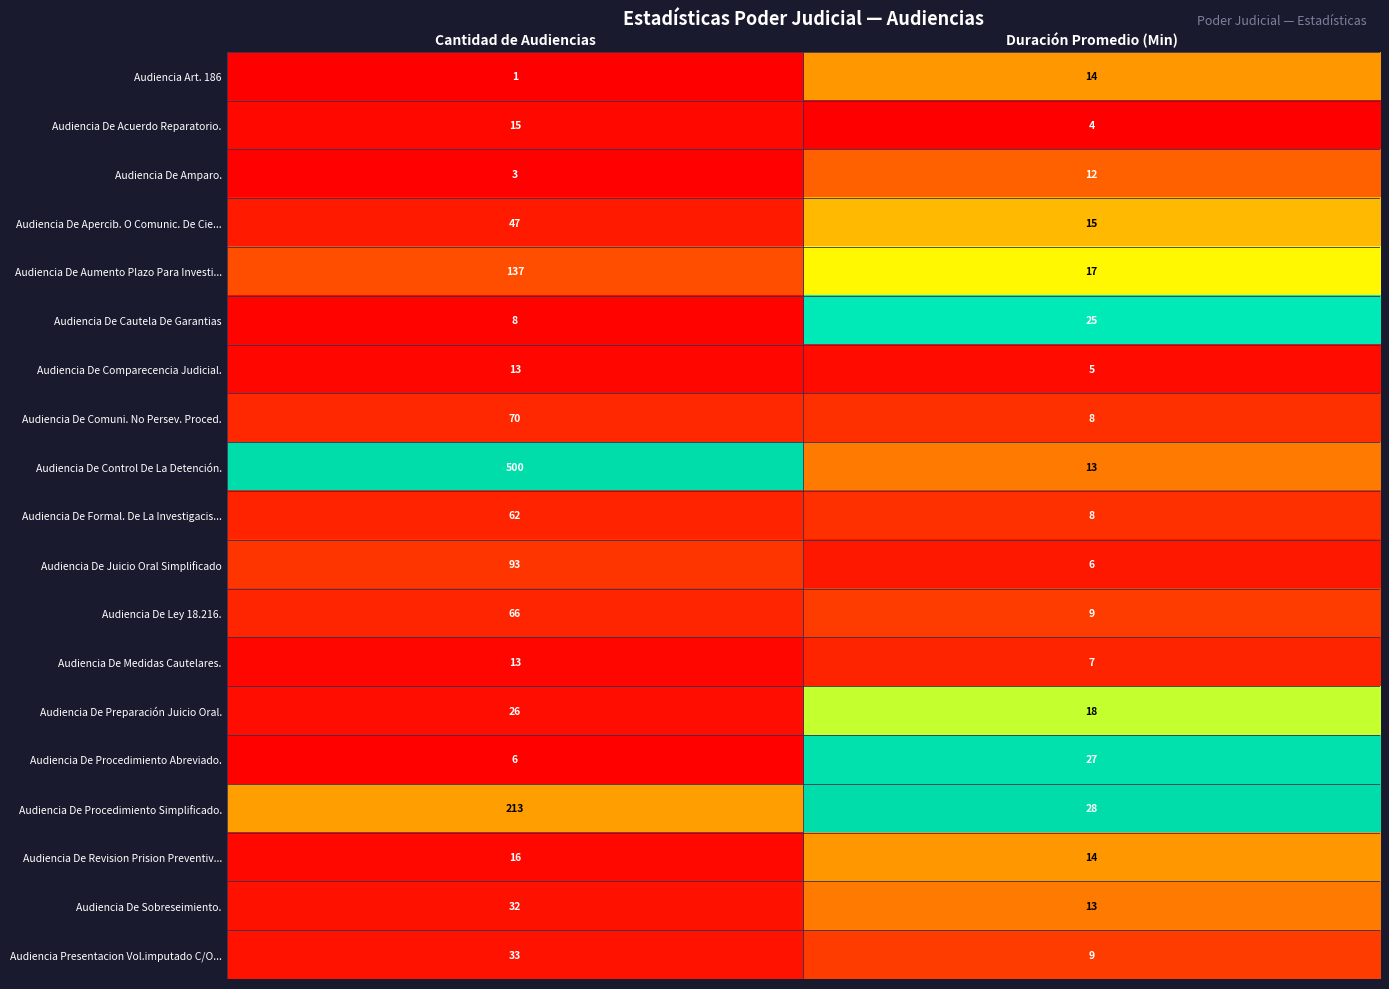

Which series has the largest total across all categories?

Audiencia De Control De La Detención.